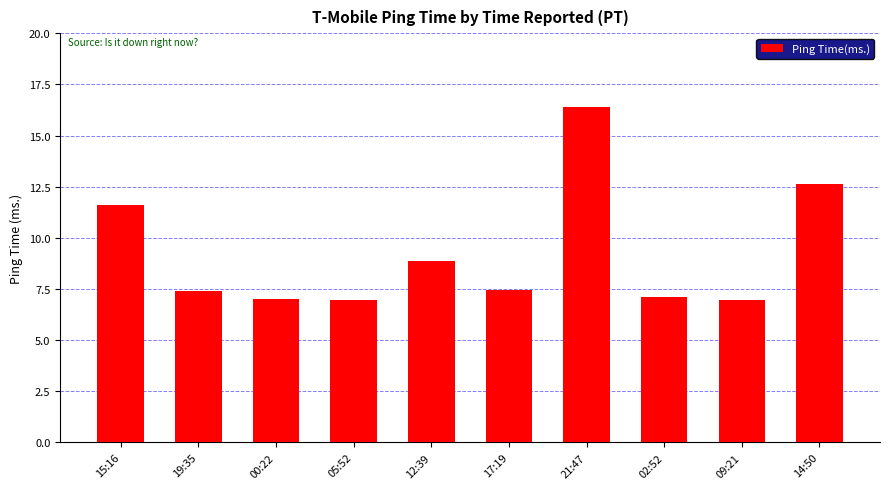

Which has a higher value, 05:52 or 12:39?

12:39